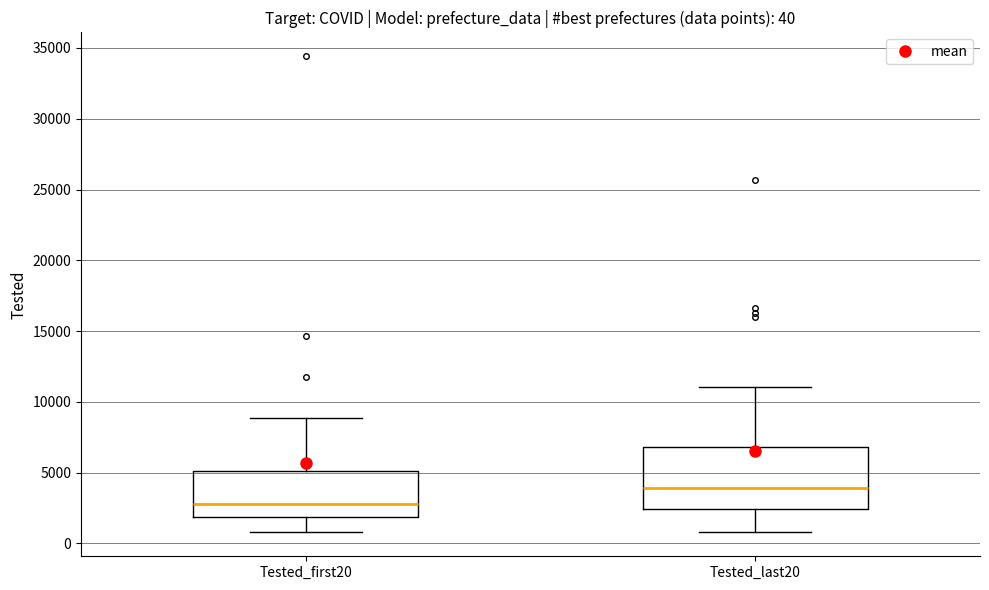

Comparing the boxes themselves (not the whiskers), which one is the tallest?

Tested_last20